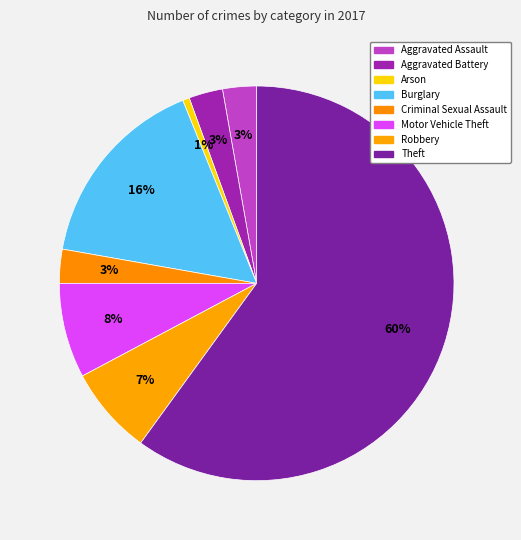

How many segments does this pie chart have?

8